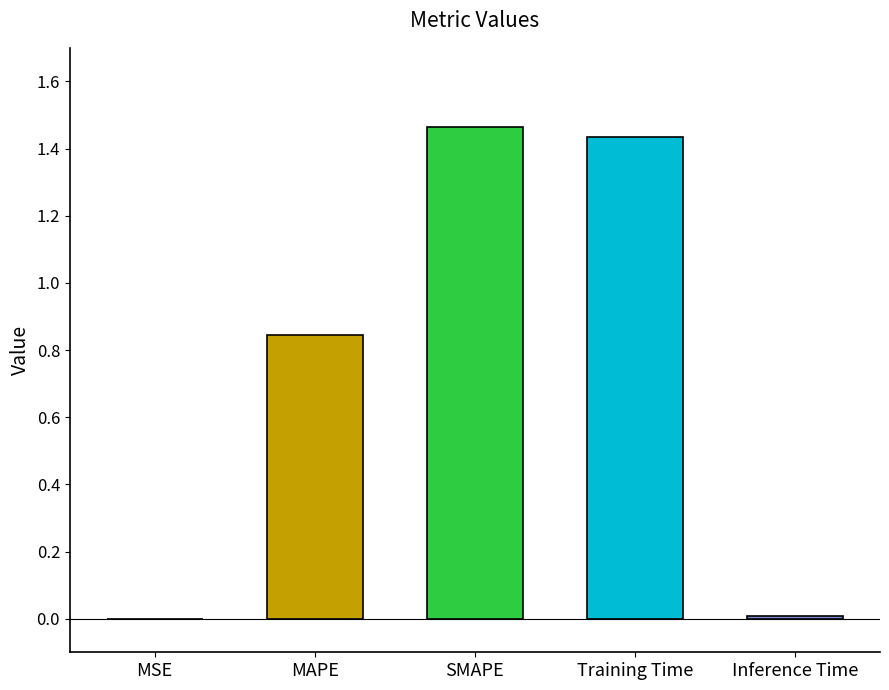

Reading right to left, list all the values displayed in this chart.

0.0	1.4	1.5	0.8	0.0